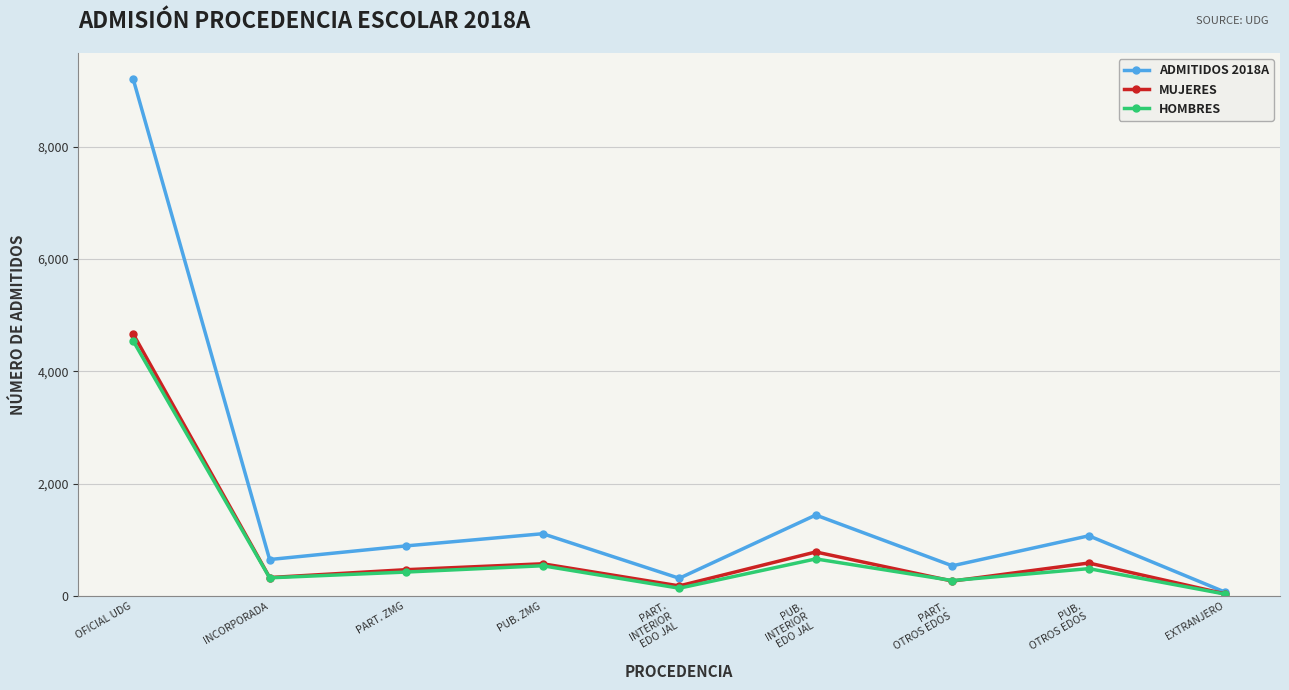

Which series has the largest range (max minus min)?

ADMITIDOS 2018A